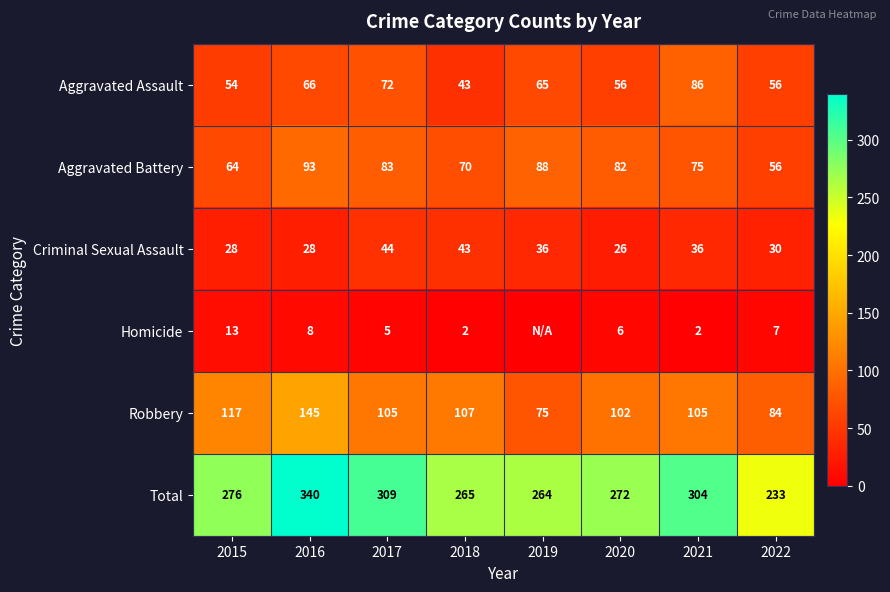

List the labels in order of Total value, smallest first.

2022, 2019, 2018, 2020, 2015, 2021, 2017, 2016